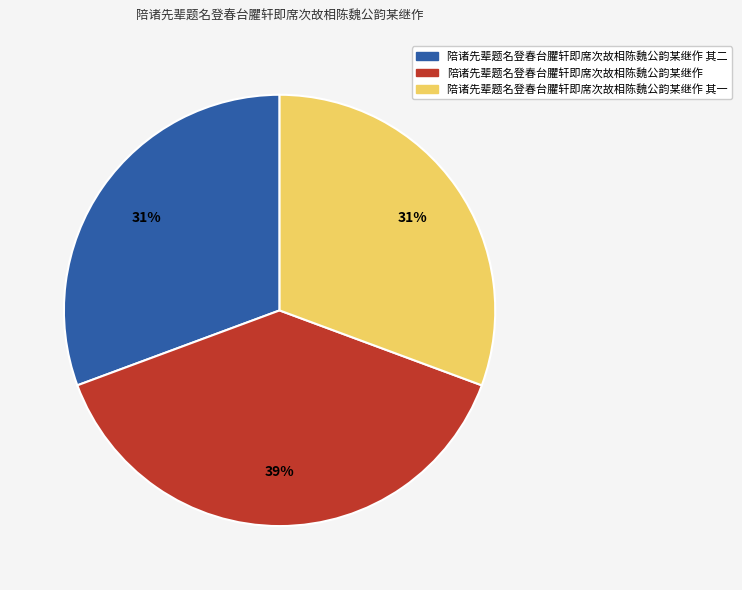

To the nearest percent, what is the average slice percentage?

33%